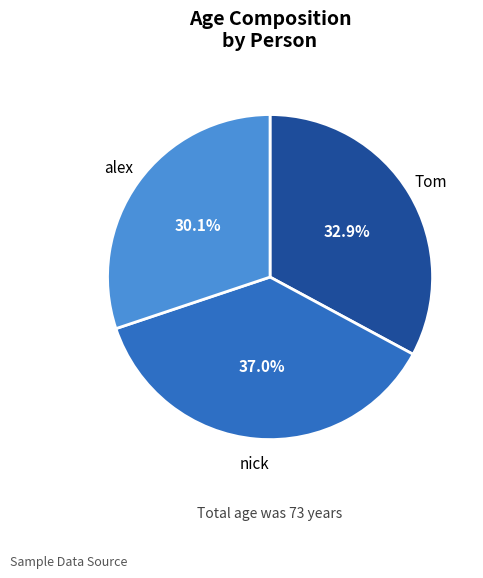

Is there any slice that represents more than half of the pie?

No